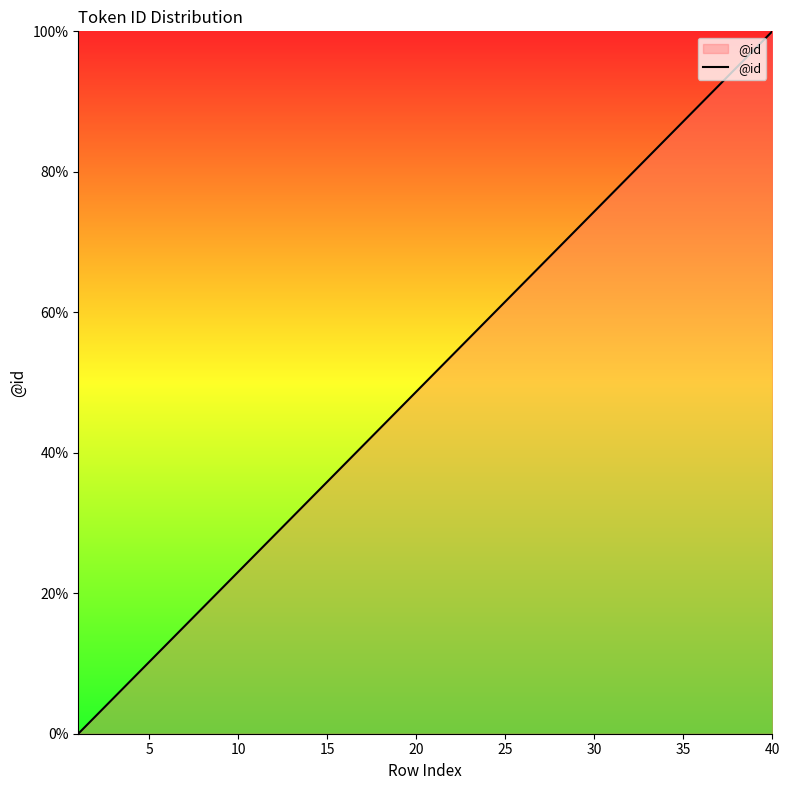

What is the maximum value shown in the chart?

100.0